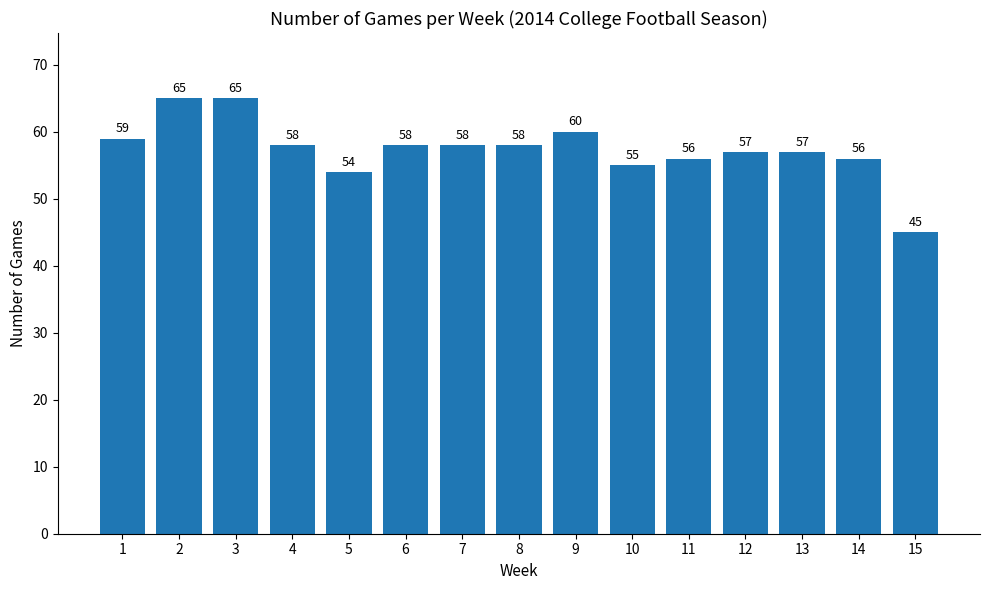

Is it true that the value at 10 is 23?

False